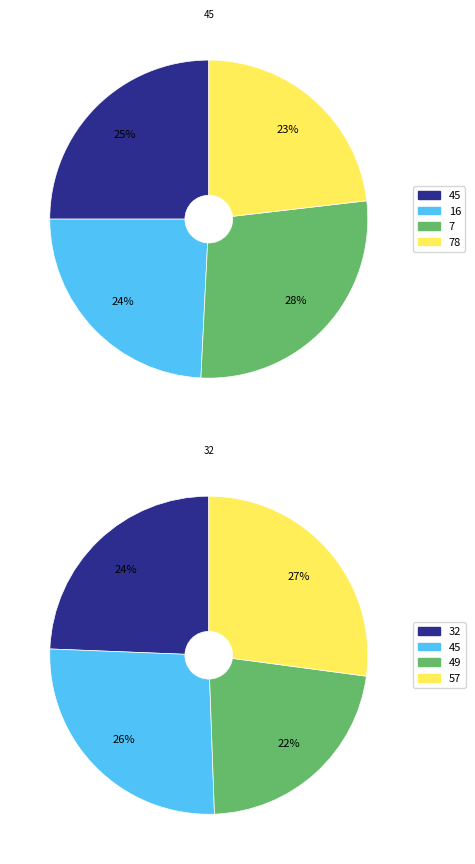

The 7 slice represents 3% of the pie. True or false?

False